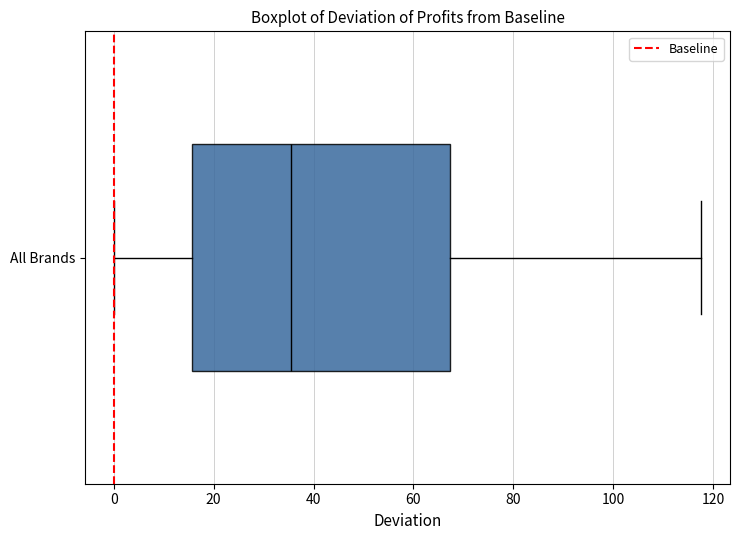

Transcribe this box plot: give where the median line is, the range the box spans, and where the two whiskers end, as read against the x-axis. The values are not printed on the chart, so give them approximately, as read against the axis.

median 36, box 16 to 68, whiskers 0 to 118